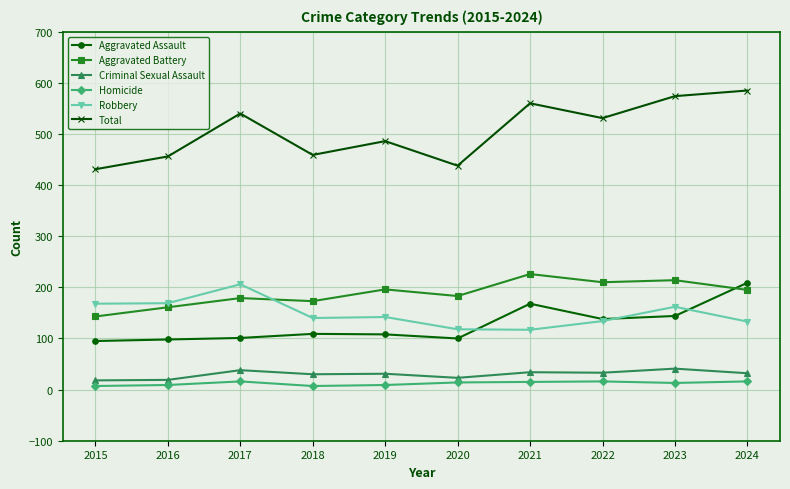

Where is the first local maximum for Homicide?

2017